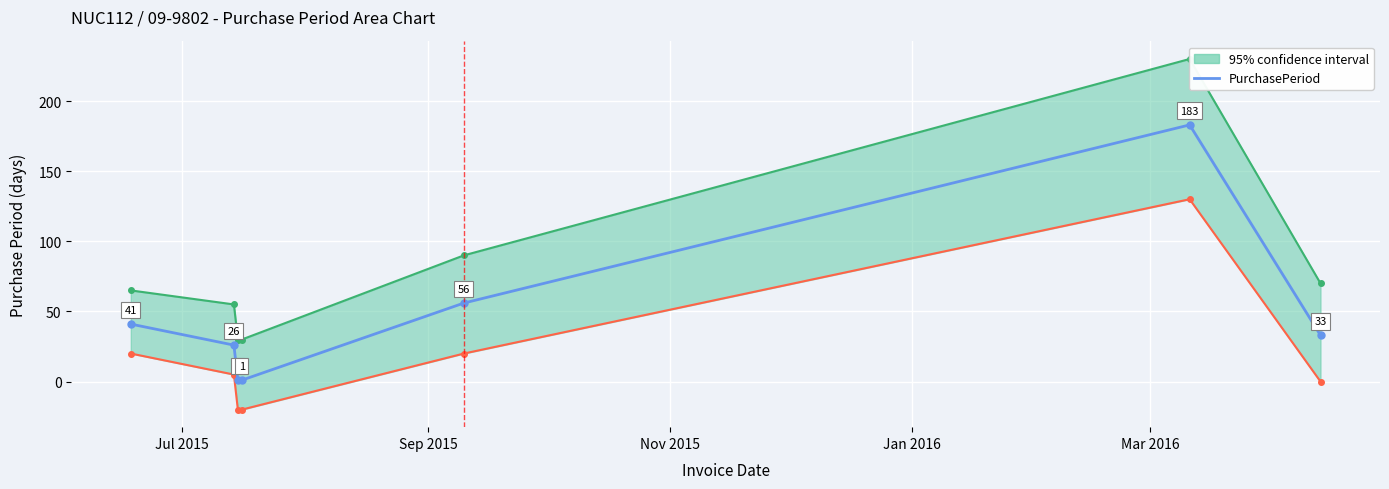

Reading left to right, list all the values displayed in this chart.

41	26	1	1	56	183	33